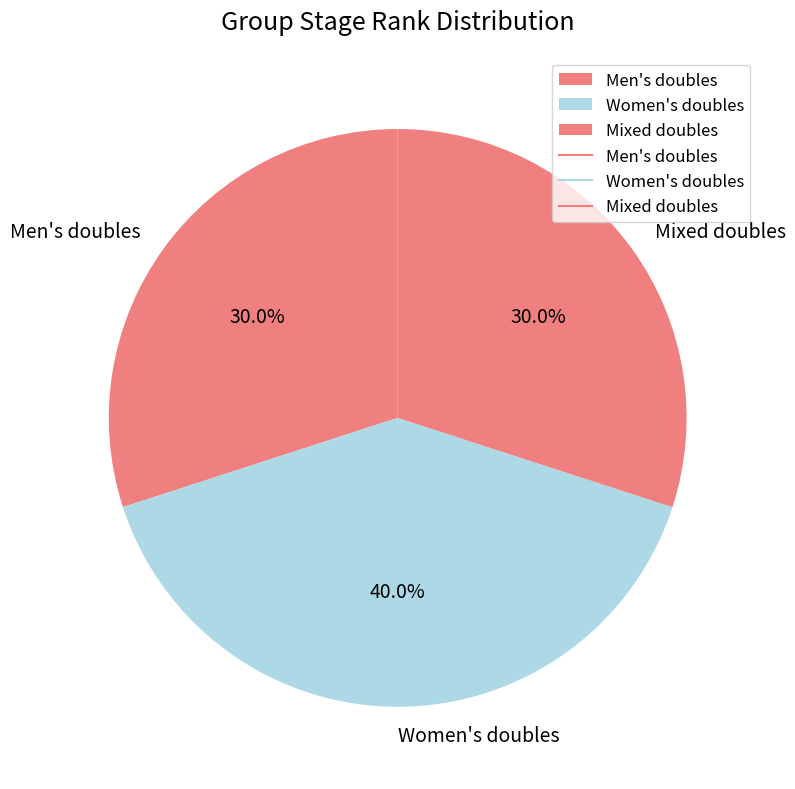

Combined, what portion of the pie is Men's doubles and Women's doubles?

70.0%